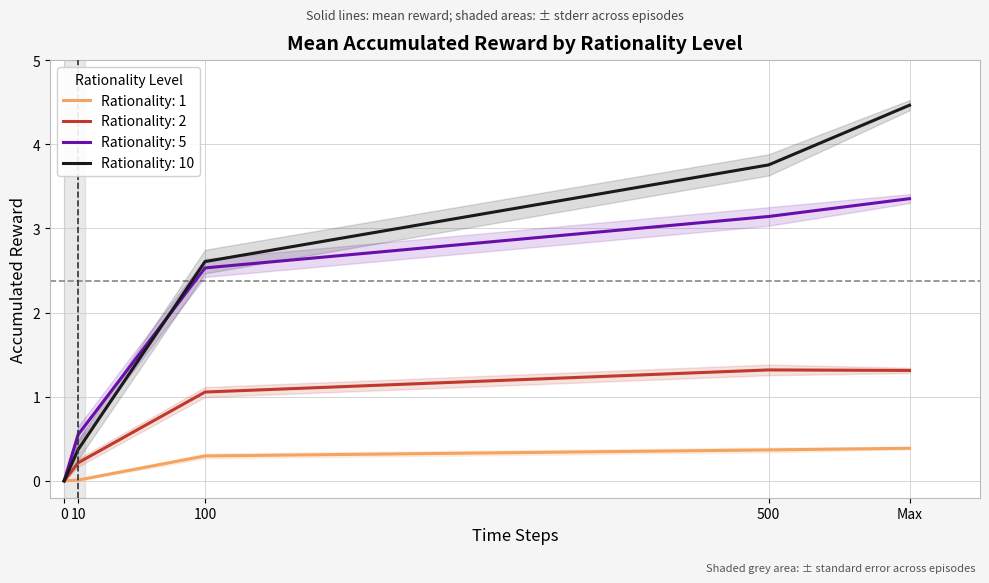

Reading left to right, what are all the values shown in this chart?

Rationality: 1: 0=0.0	10=0.0	100=0.3	500=0.4	Max=0.4
Rationality: 2: 0=0.0	10=0.2	100=1.1	500=1.3	Max=1.3
Rationality: 5: 0=0.0	10=0.6	100=2.5	500=3.1	Max=3.4
Rationality: 10: 0=0.0	10=0.4	100=2.6	500=3.8	Max=4.5